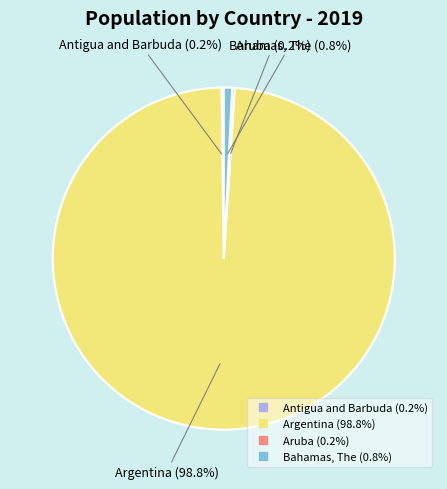

What portion of the pie excludes Argentina?

1.2%